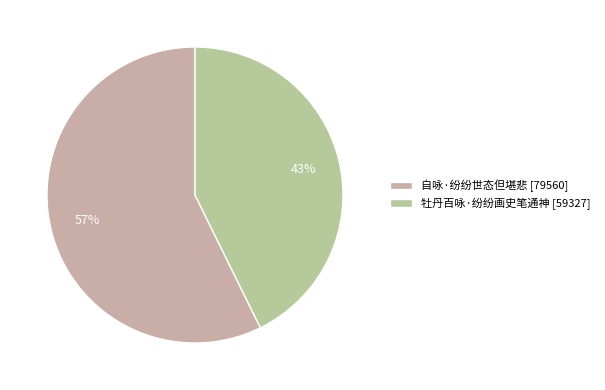

True or false: 自咏·纷纷世态但堪悲 accounts for 57% of the total.

True